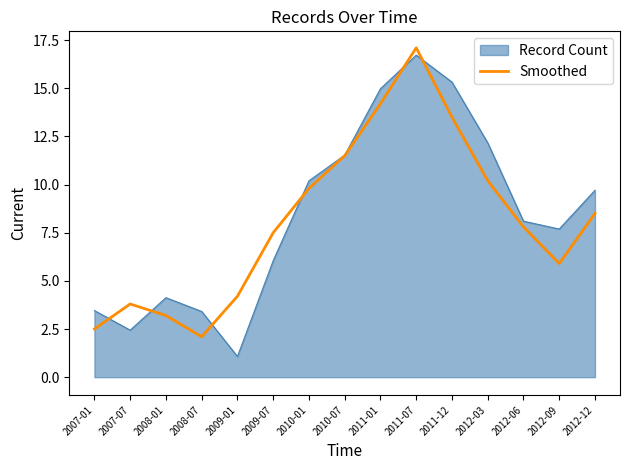

How many lines are shown in the chart?

2